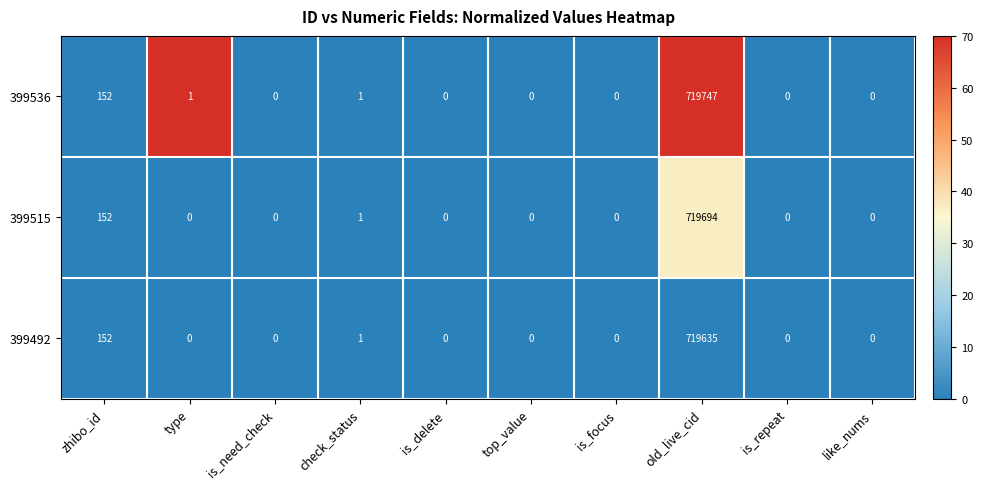

Which series has the widest spread of values?

399536